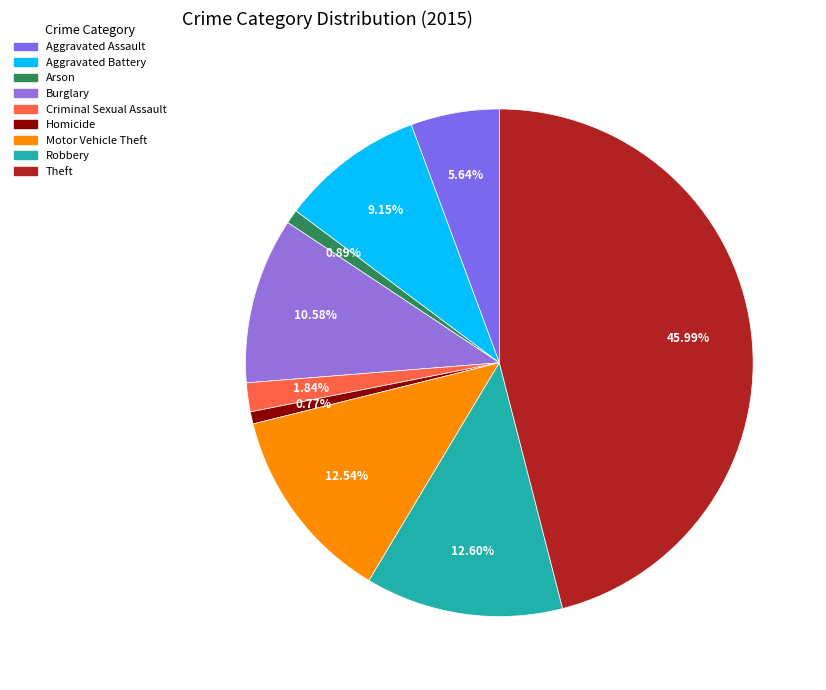

Is Homicide the majority of the pie?

No